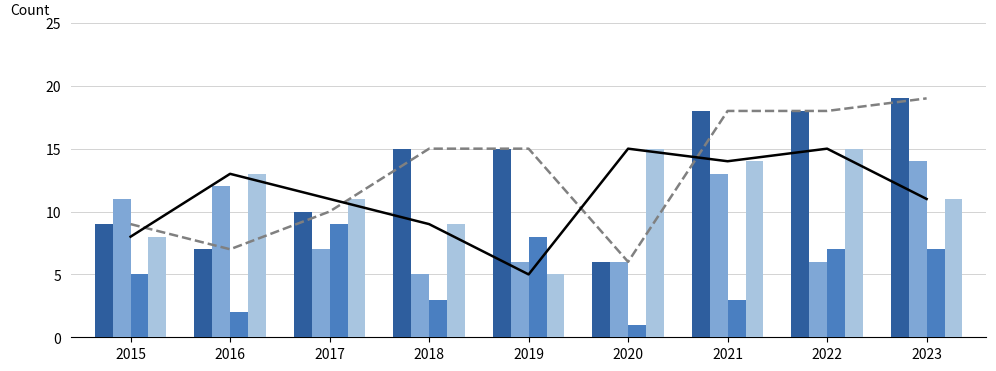

What is the difference between the highest and lowest values at 2016?

11